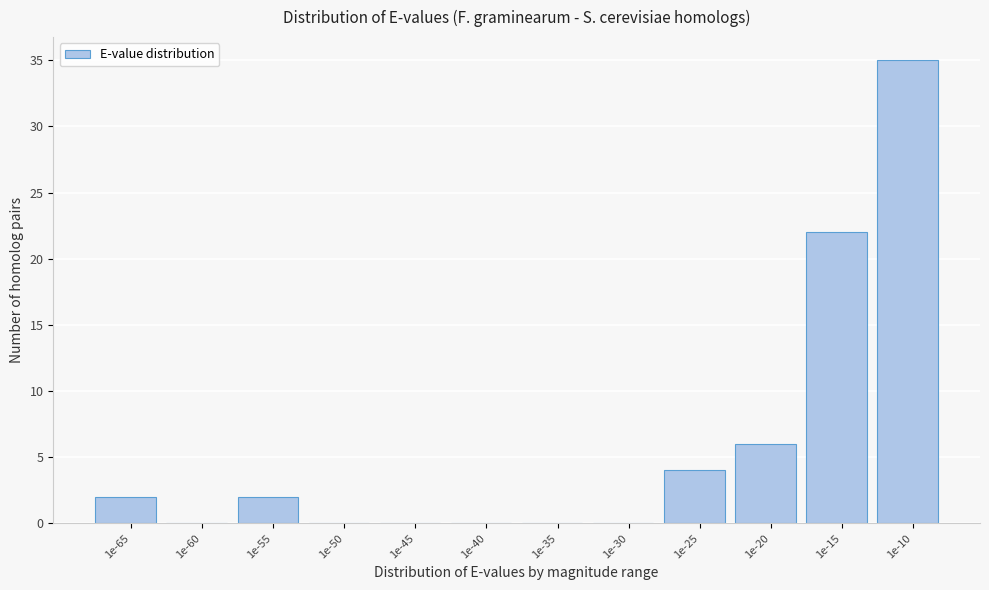

Reading left to right, what are all the values shown in this chart?

1e-65=2	1e-60=0	1e-55=2	1e-50=0	1e-45=0	1e-40=0	1e-35=0	1e-30=0	1e-25=4	1e-20=6	1e-15=22	1e-10=35